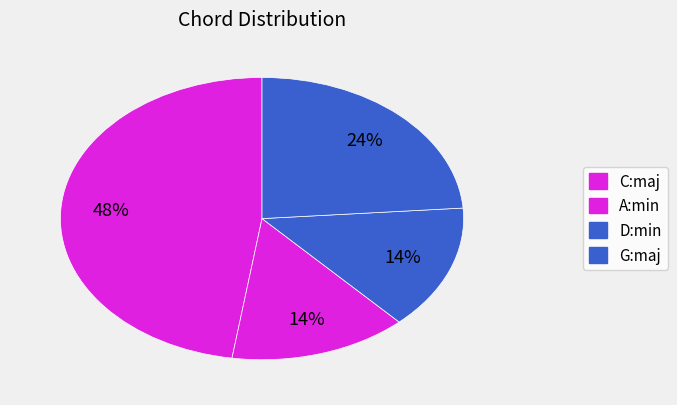

What is the change in value from C:maj to A:min?

-30